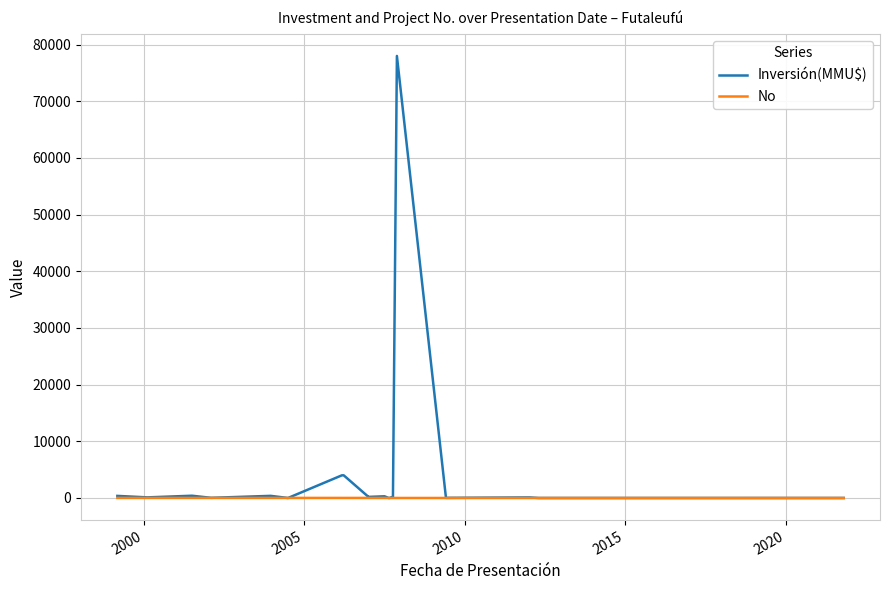

Which series has the widest spread of values?

Inversión(MMU$)